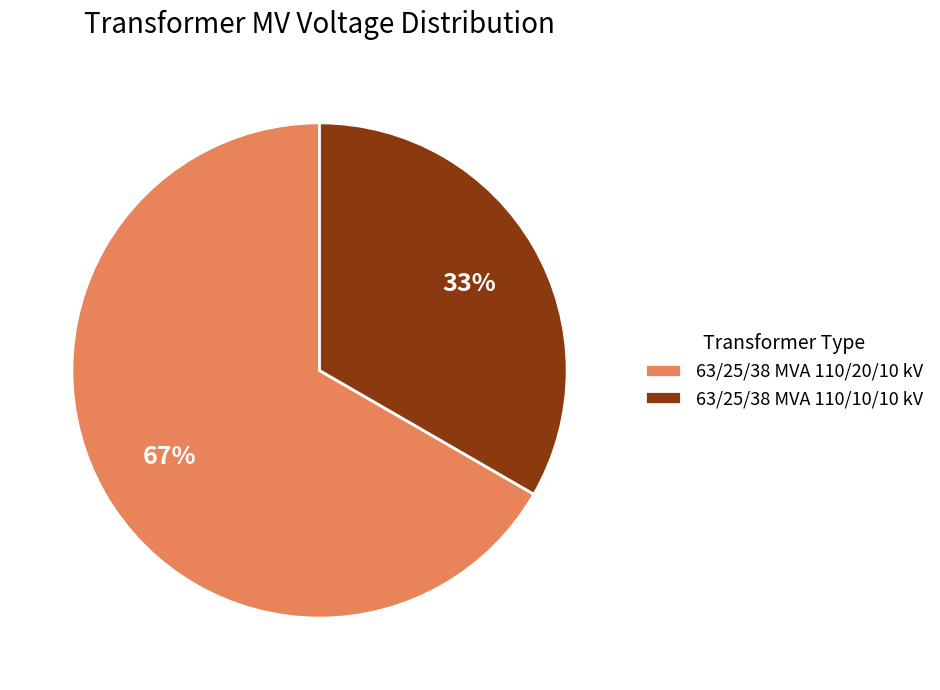

Which slice represents more than half of the pie?

63/25/38 MVA 110/20/10 kV